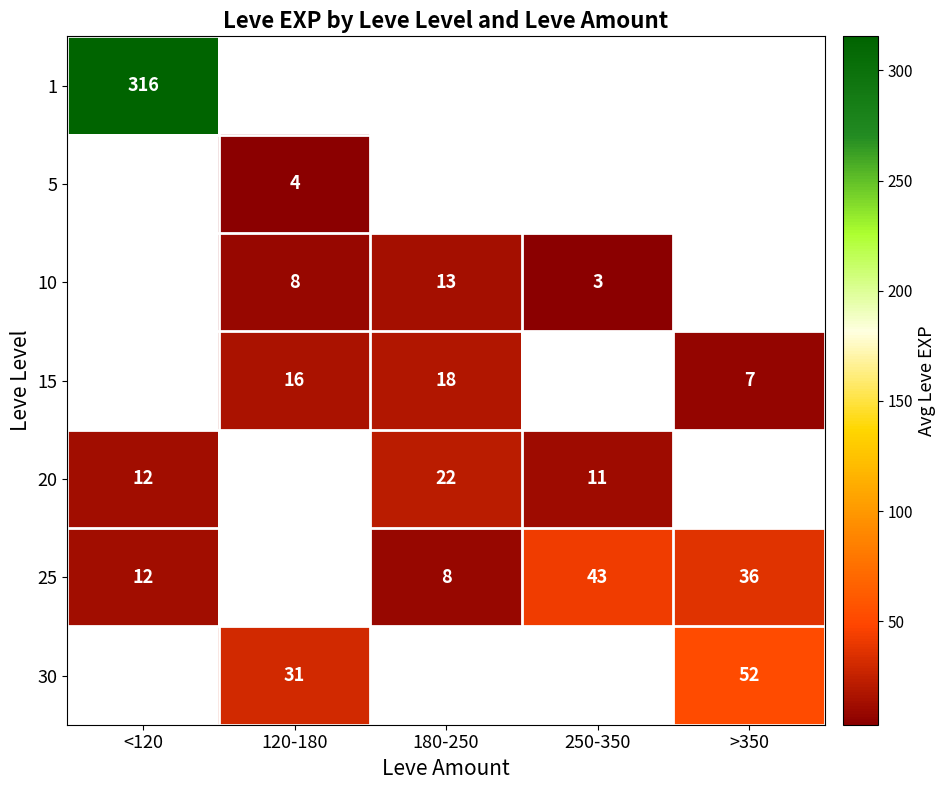

How many series are shown in this chart?

7